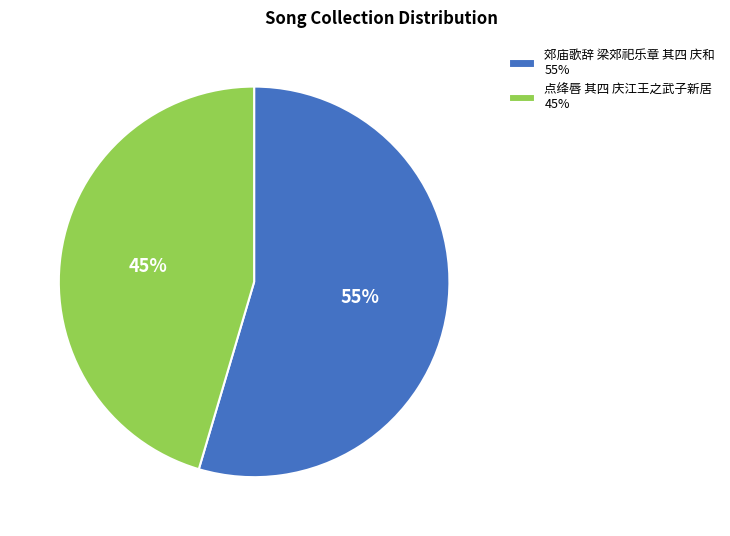

What is the largest slice in the pie chart?

郊庙歌辞 梁郊祀乐章 其四 庆和